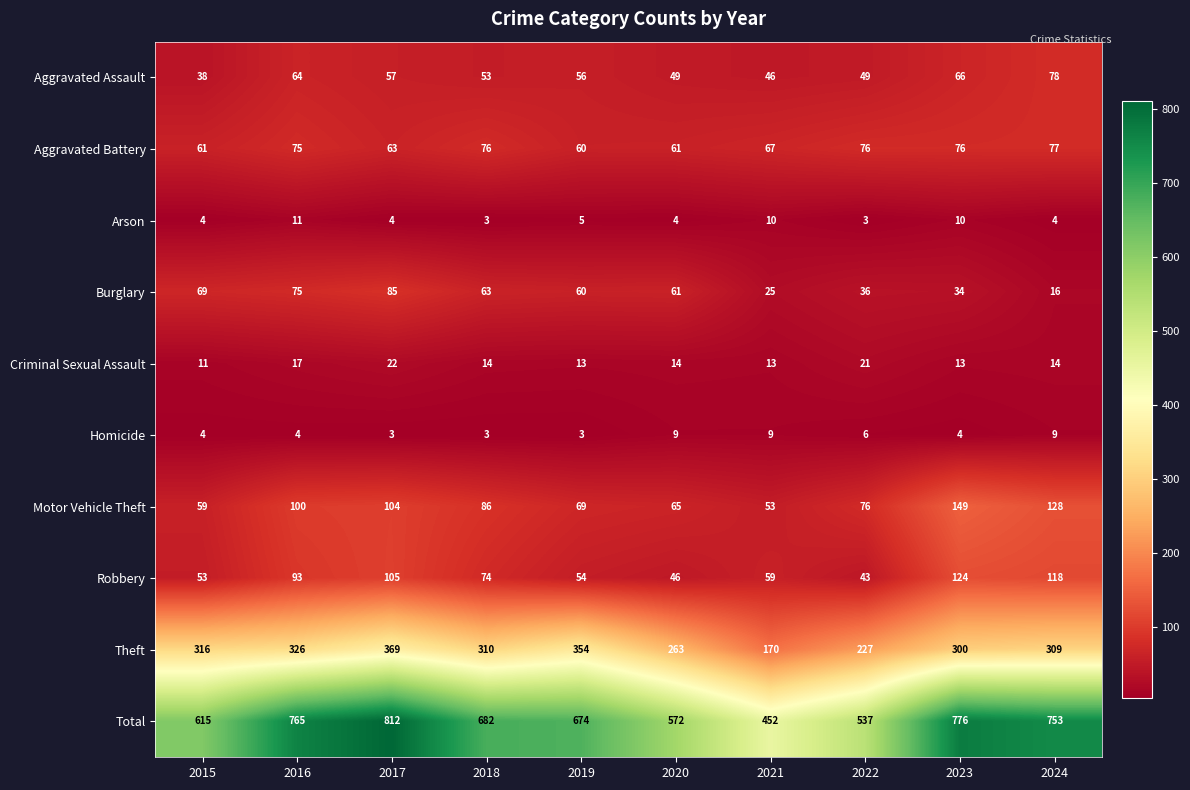

What is the minimum value shown in the chart?

3